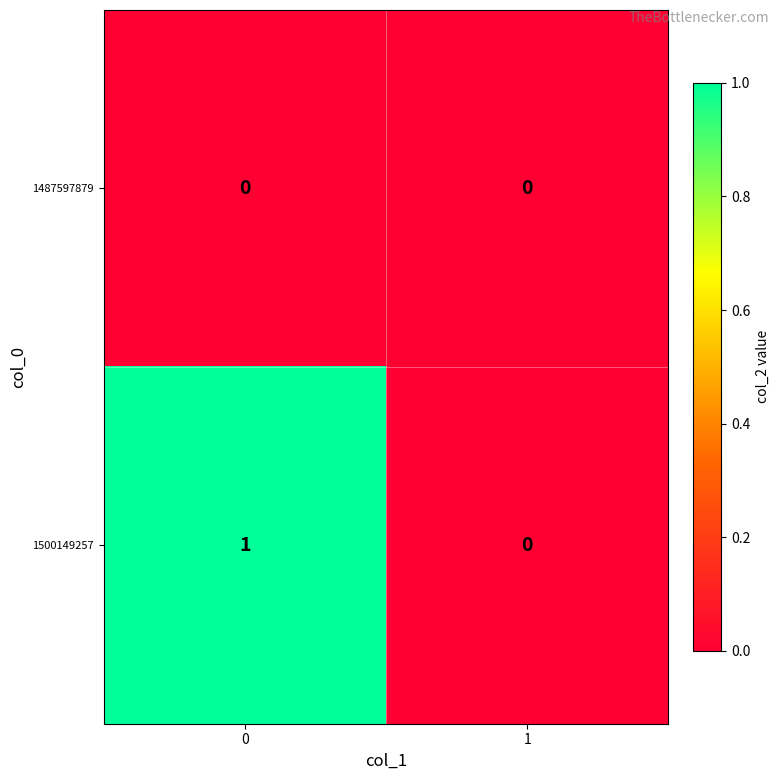

Reading left to right, what are all the values shown in this chart?

1487597879: 0	0
1500149257: 1	0